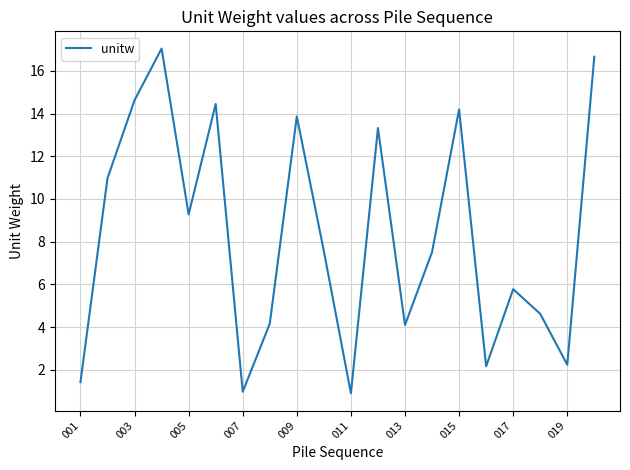

What is the greatest value displayed?

17.0